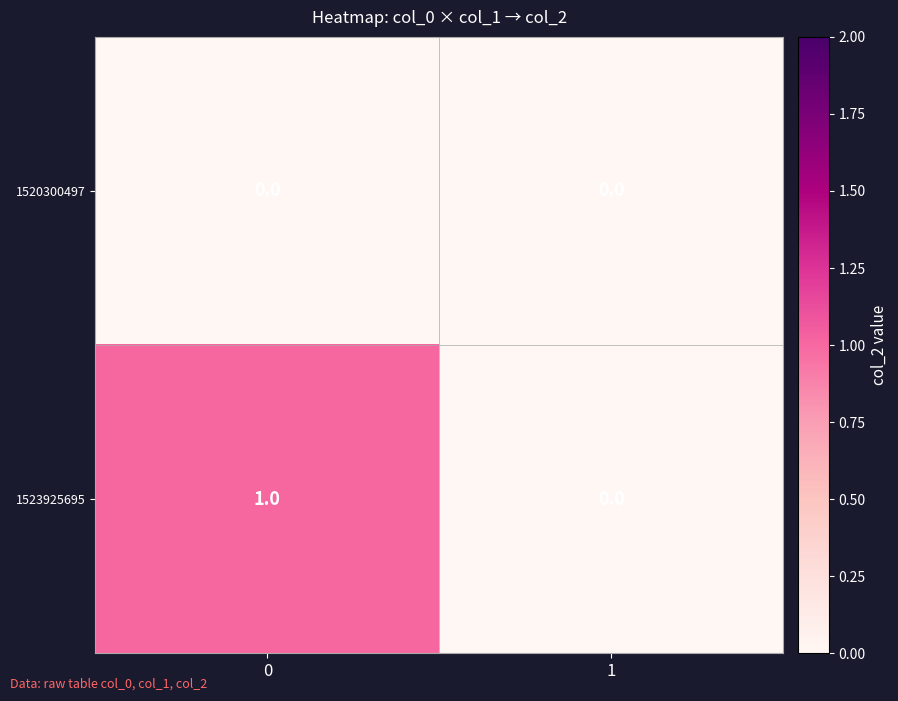

Rank the series by their average value, from lowest to highest.

1520300497, 1523925695